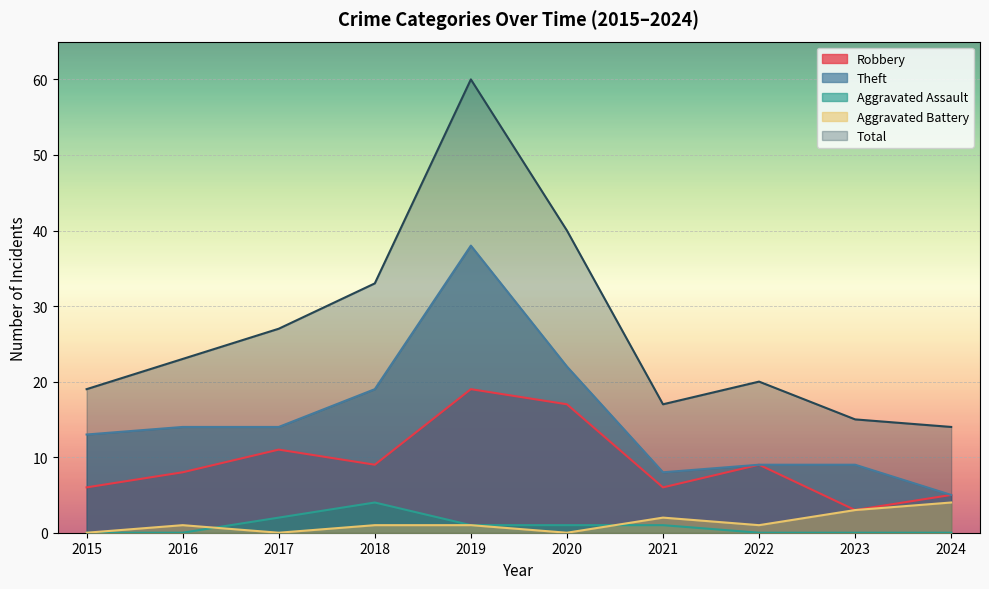

Is it true that Robbery equals 8 at 2016?

True